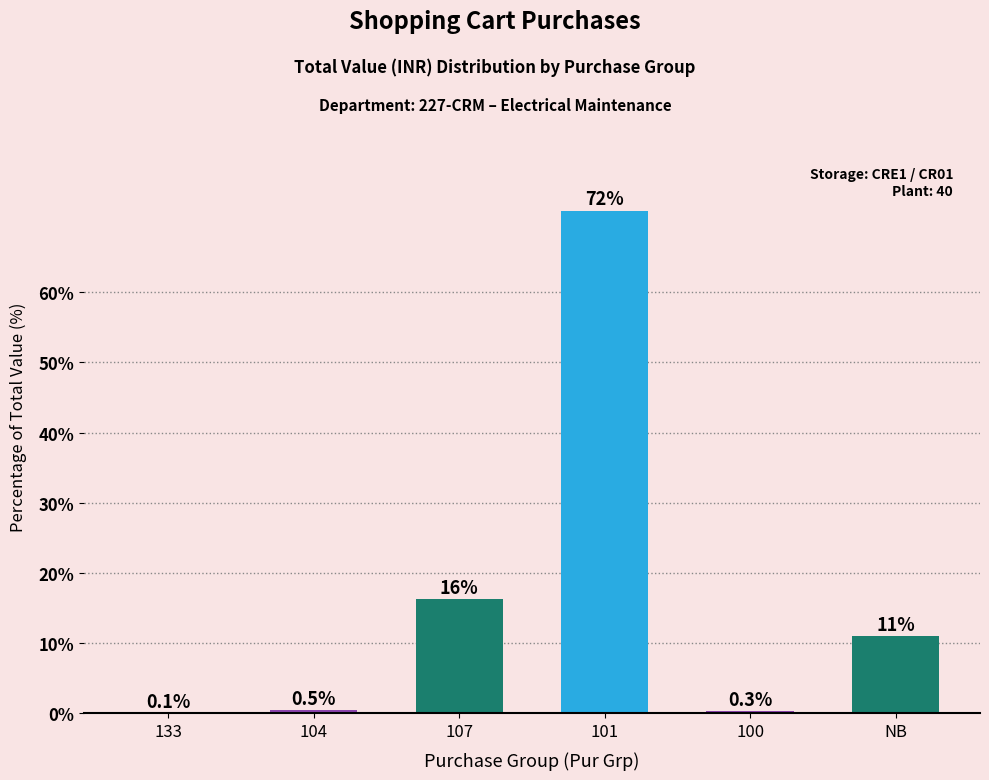

The value at 100 is 0.3. True or false?

True